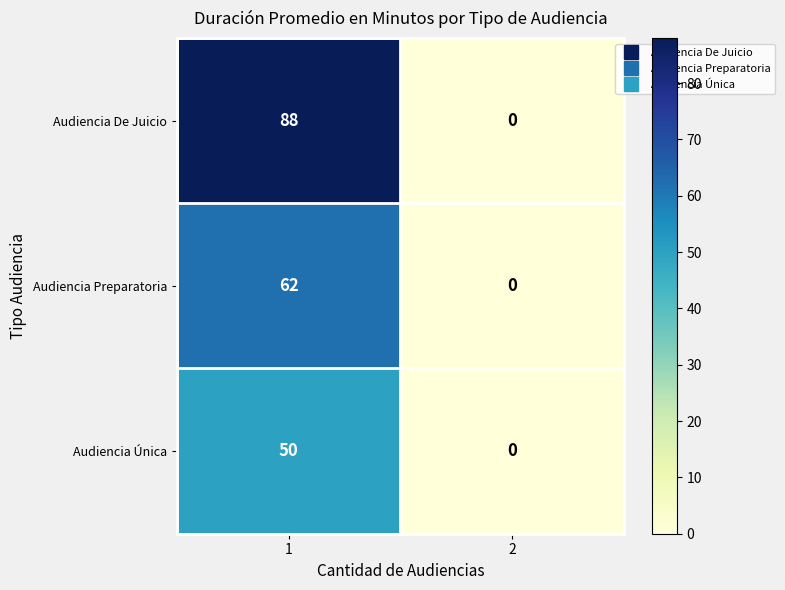

How many distinct data groups are displayed?

3